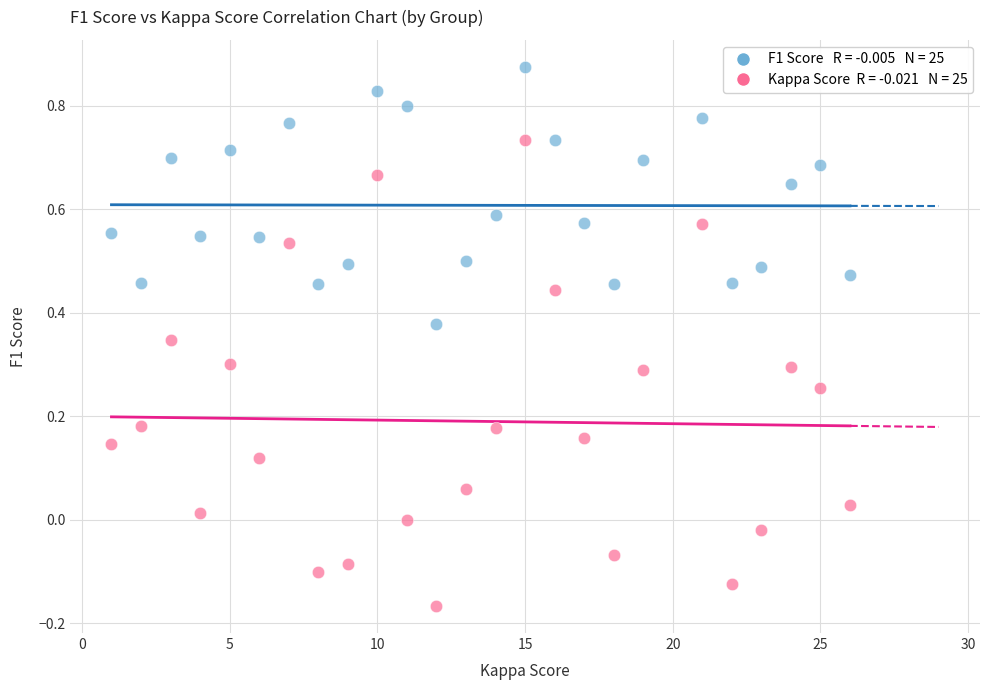

Across all data points, what is the range of X values (max minus min)?

25.0